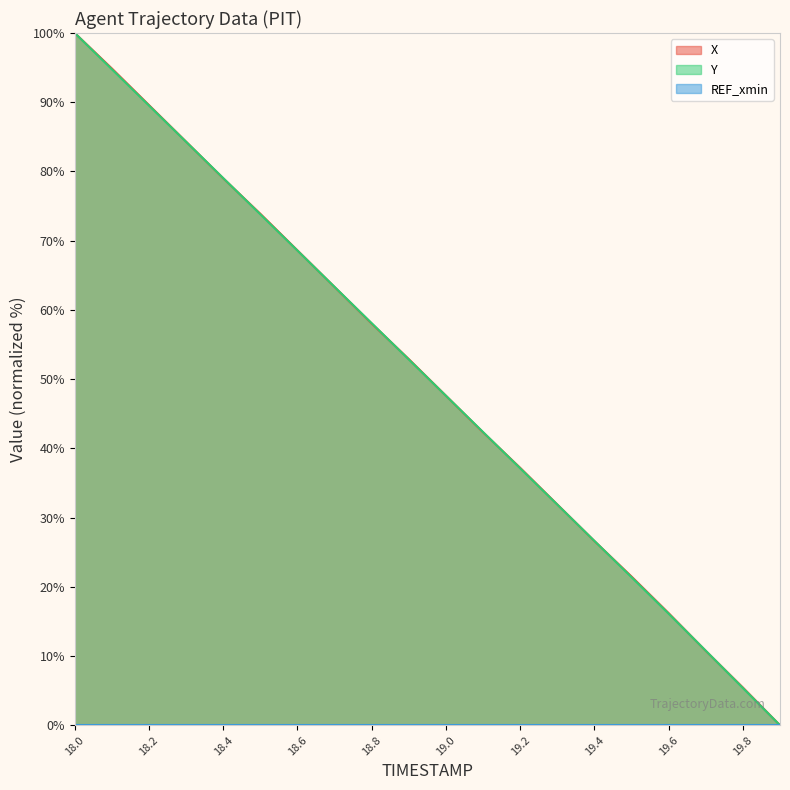

What is the highest value of the X (line) series?

100.0